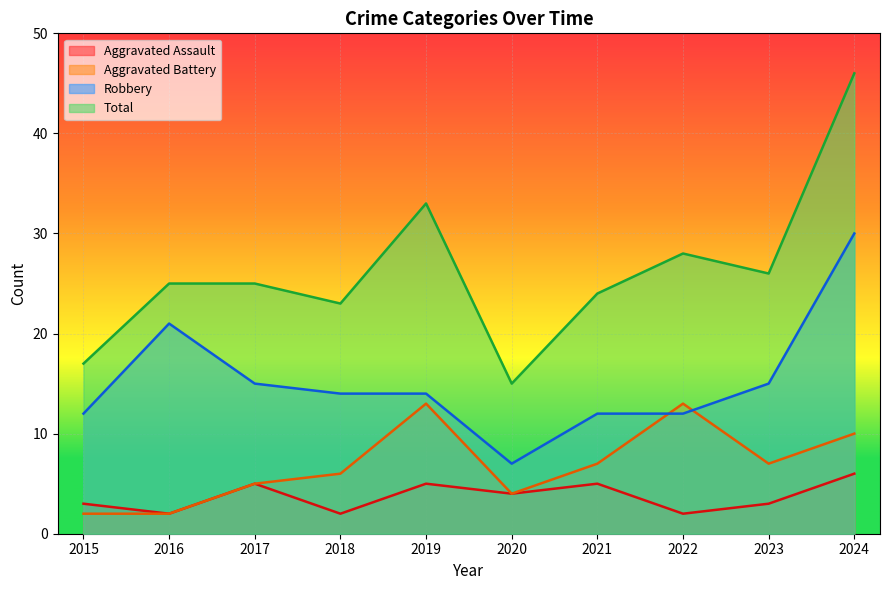

How many lines are shown in the chart?

4